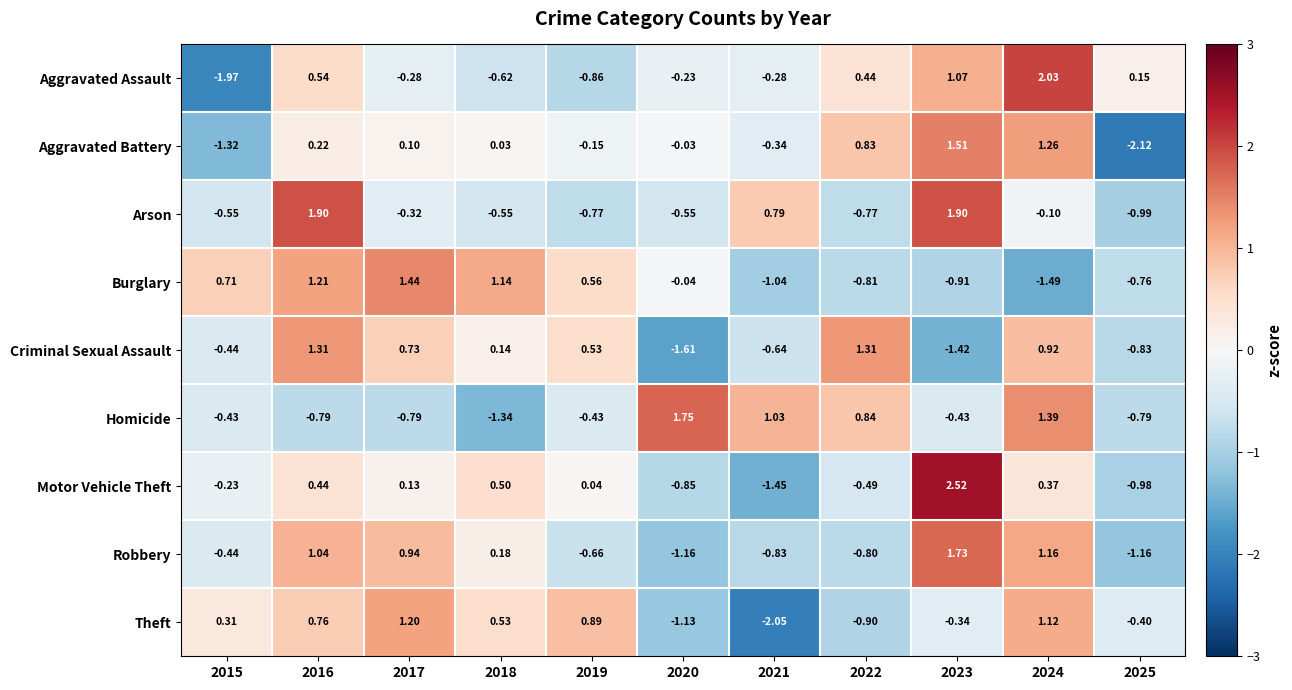

Between 2015 and 2022, which series saw the biggest shift?

Aggravated Assault